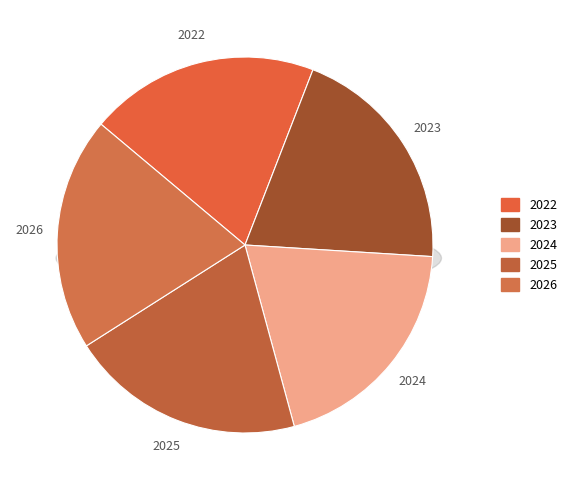

To the nearest percent, what is the combined percentage of 2025 and 2024?

40%